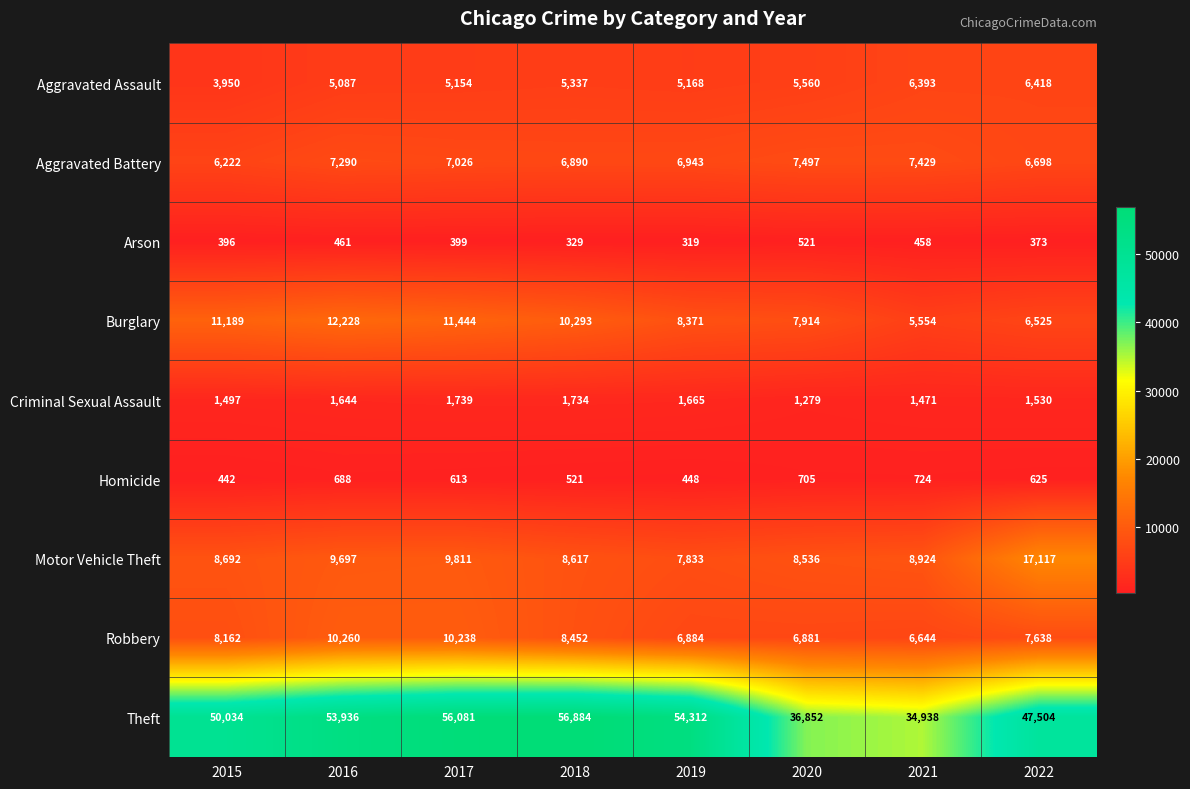

The value of Theft at 2018 is 56884. True or false?

True